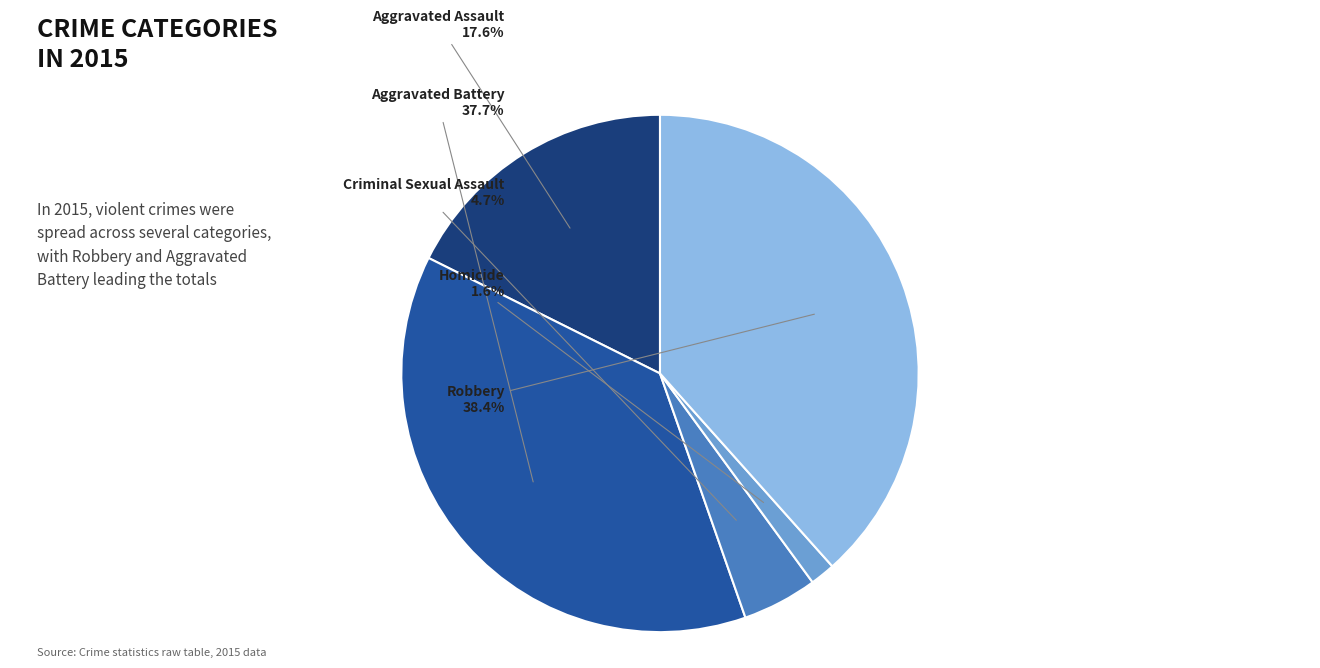

Which has a higher value, Aggravated Assault or Robbery?

Robbery